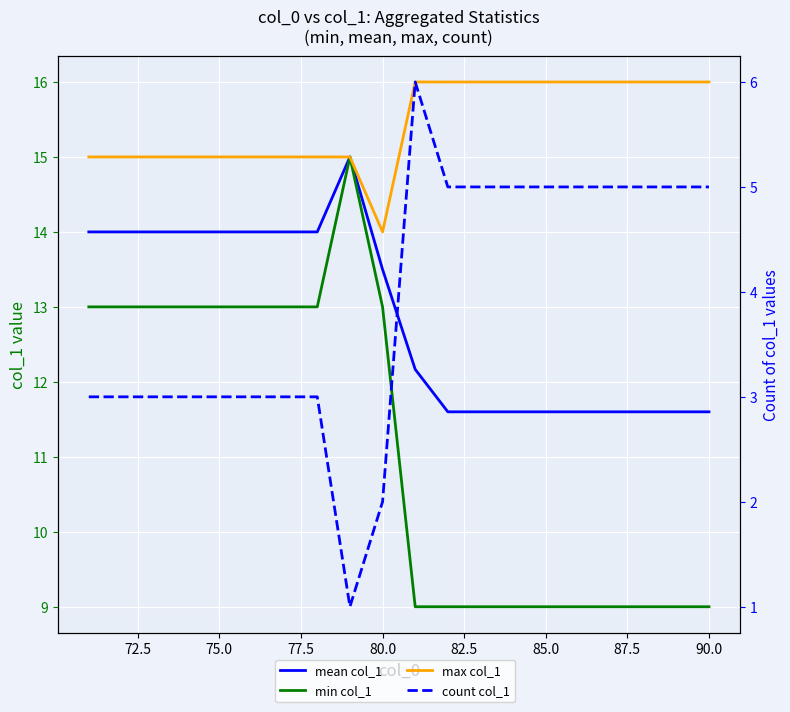

The mean col_1 series shows 4.5 at 72.5. True or false?

False